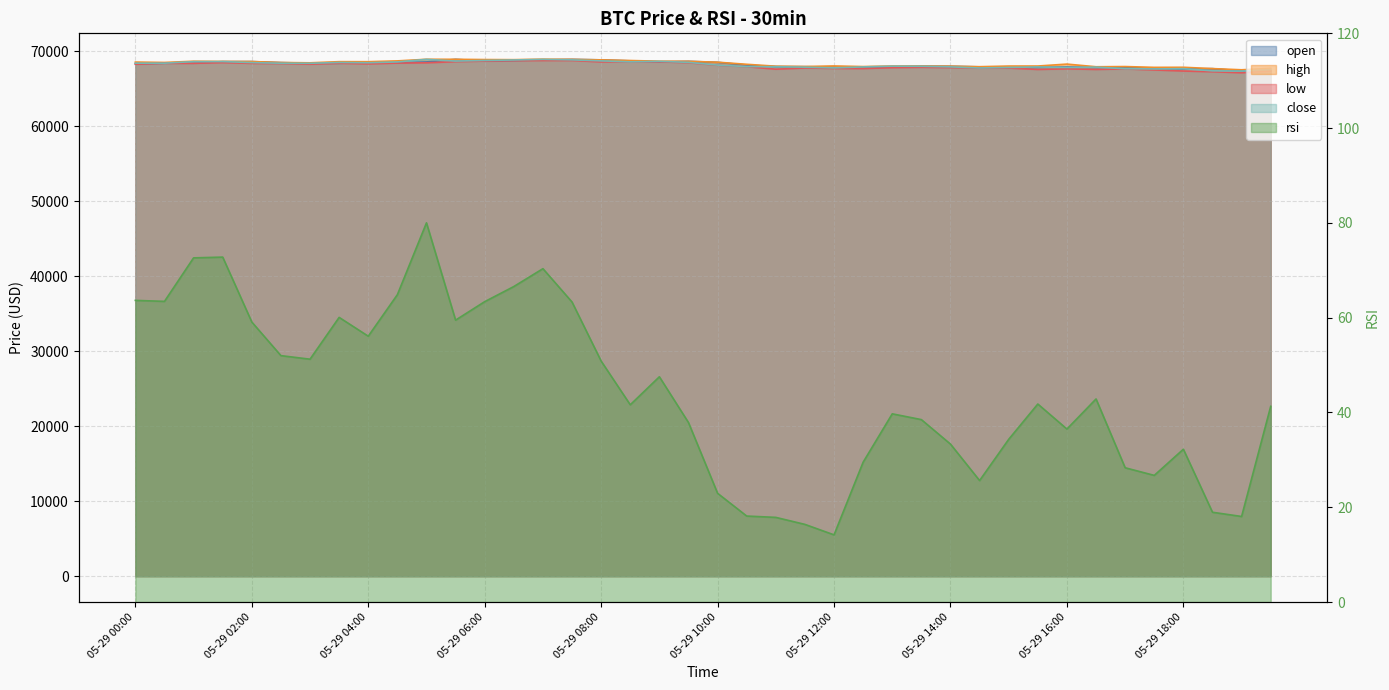

What is the sum of the open values at 05-29 04:30 and 05-29 05:30?

137375.4